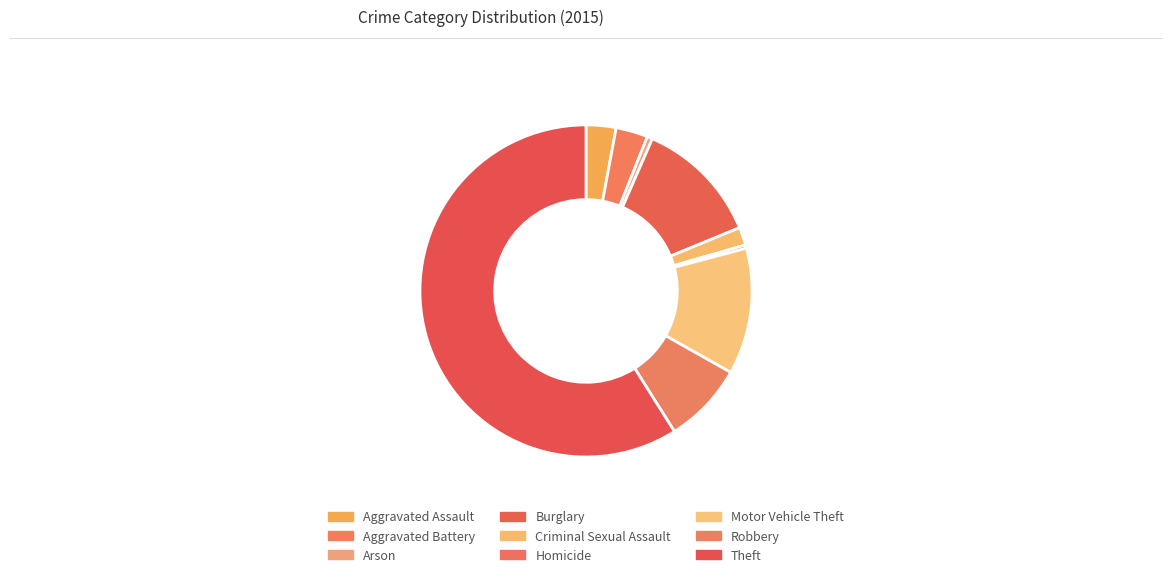

How many segments does this pie chart have?

9